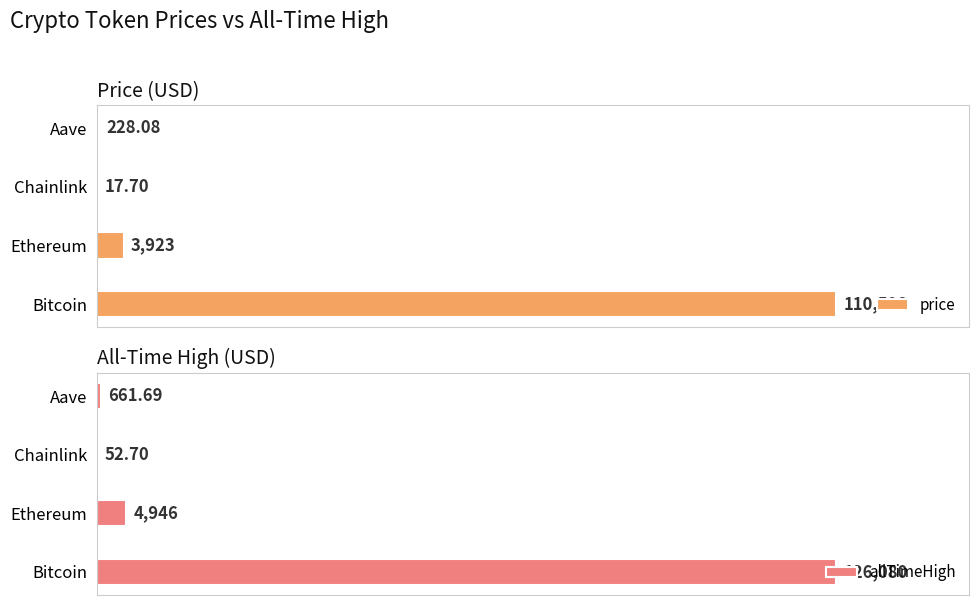

Reading left to right, transcribe all the data shown in this chart.

price: 110598.0	3923.1	17.7	228.1
allTimeHigh: 126080.0	4946.1	52.7	661.7